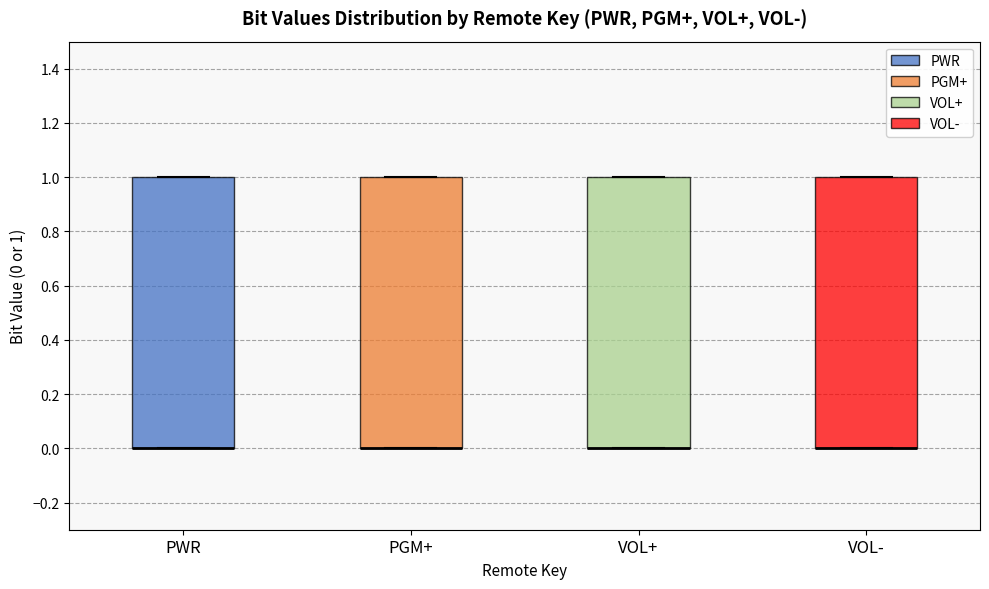

Reading left to right, read every box against the y-axis: the position of its median line, the range the box covers, and the ends of its whiskers. The values are not printed on the chart, so give them approximately, as read against the axis.

PWR: median 0 (drawn on the box's lower edge), box 0 to 1, whiskers 0 to 1
PGM+: median 0 (drawn on the box's lower edge), box 0 to 1, whiskers 0 to 1
VOL+: median 0 (drawn on the box's lower edge), box 0 to 1, whiskers 0 to 1
VOL-: median 0 (drawn on the box's lower edge), box 0 to 1, whiskers 0 to 1